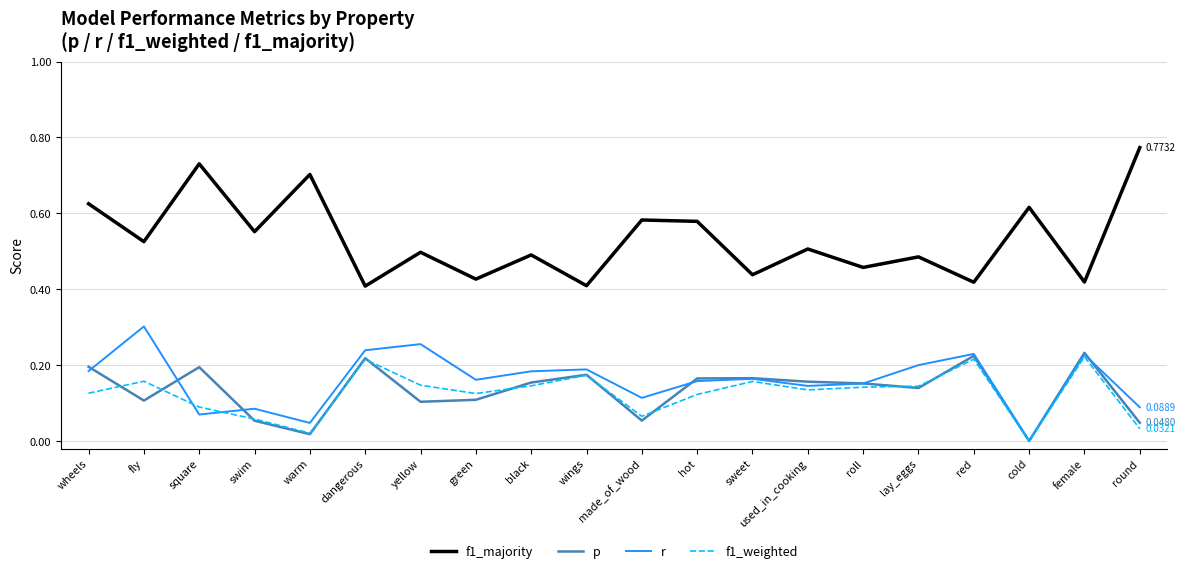

True or false: r and f1_majority intersect in this chart.

False